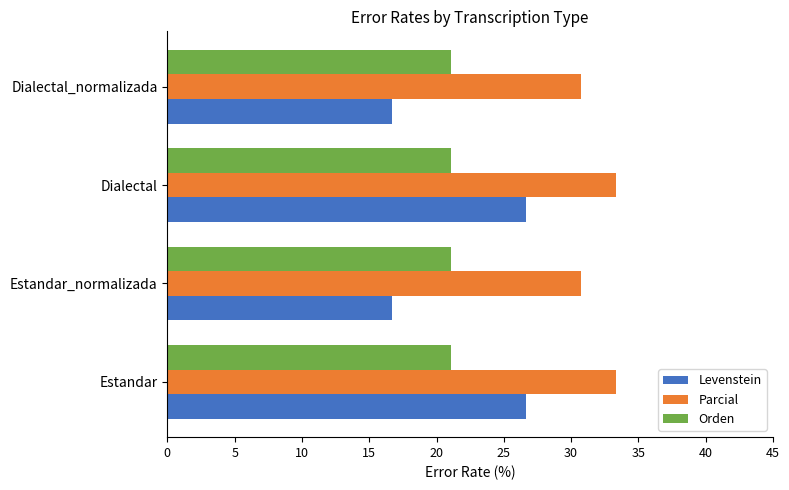

What is the highest value of the Orden series?

21.1